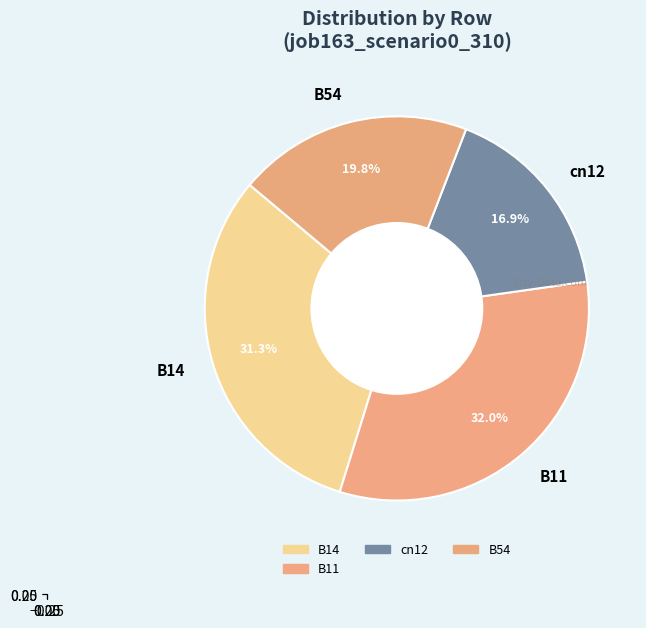

What percentage is the B11 slice, to the nearest percent?

32%